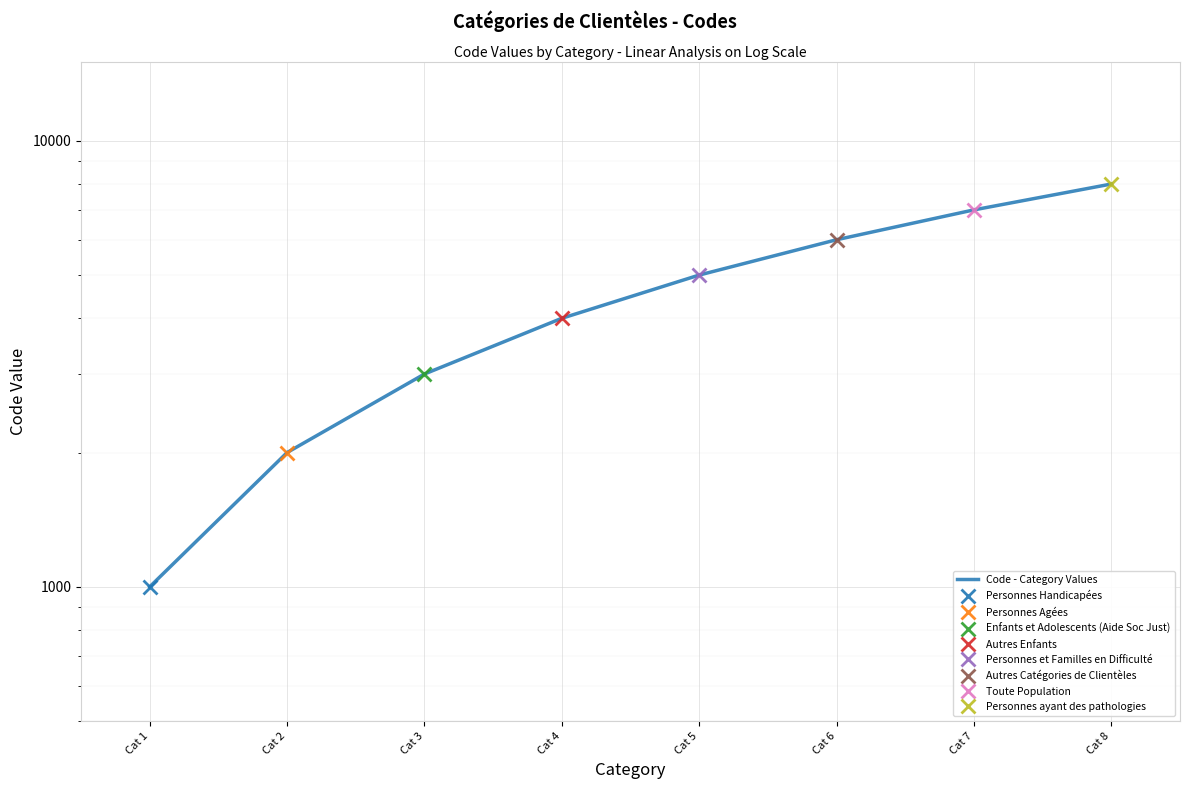

True or false: the data shows 6000 at Cat 6.

True